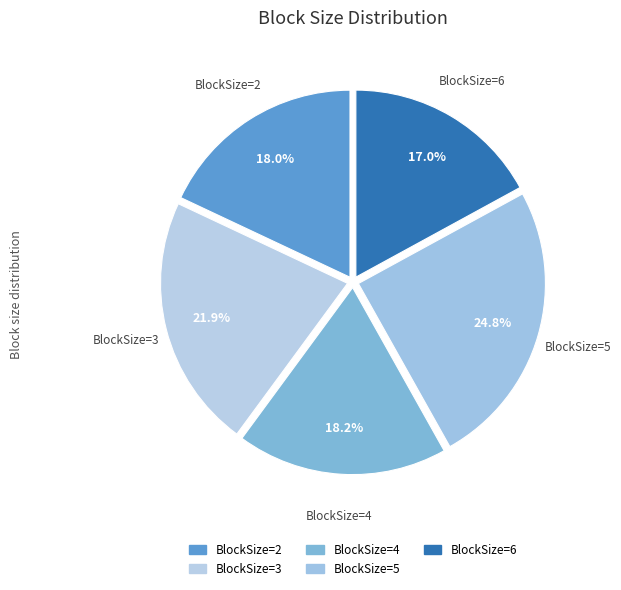

How many segments does this pie chart have?

5